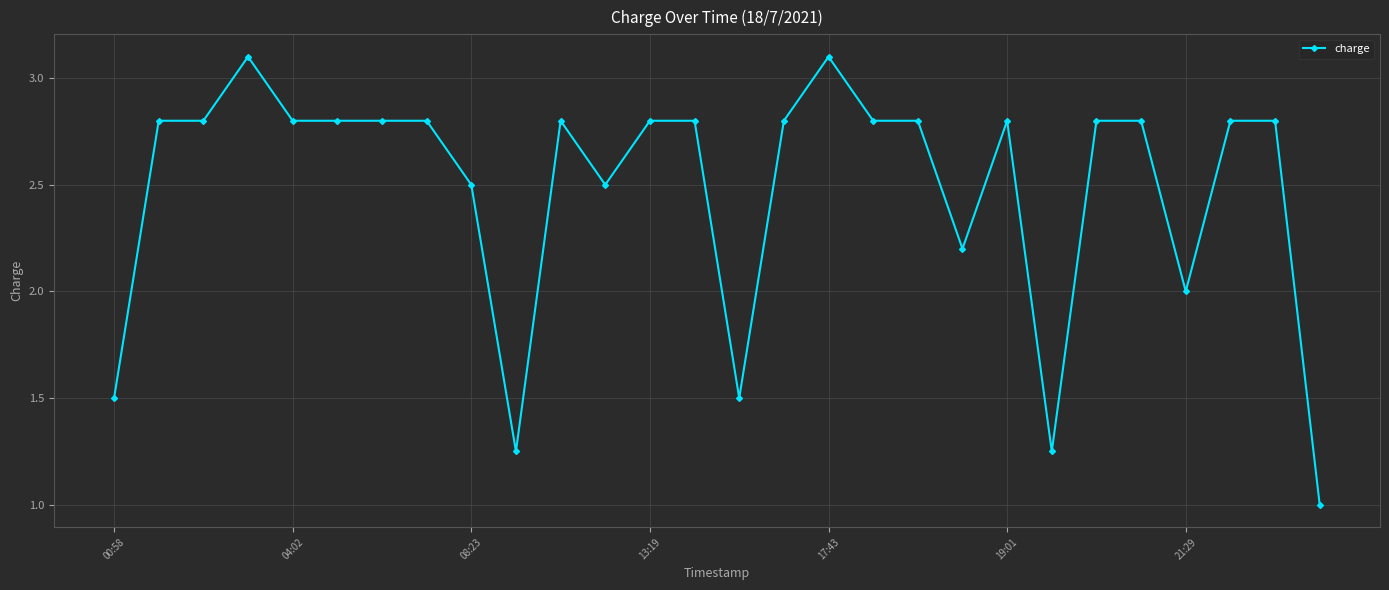

What is the value of the 18th point from the left?

2.8